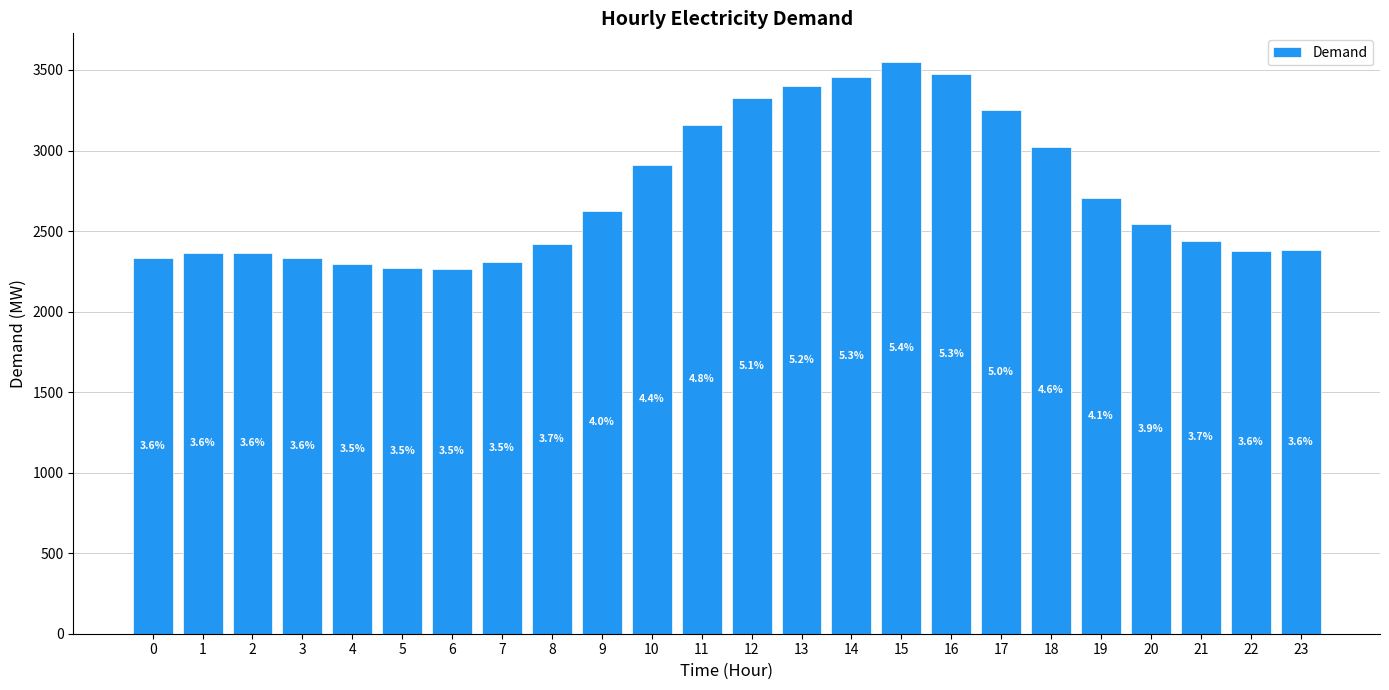

List the labels in order of value, smallest first.

6, 5, 4, 7, 0, 3, 1, 2, 22, 23, 8, 21, 20, 9, 19, 10, 18, 11, 17, 12, 13, 14, 16, 15